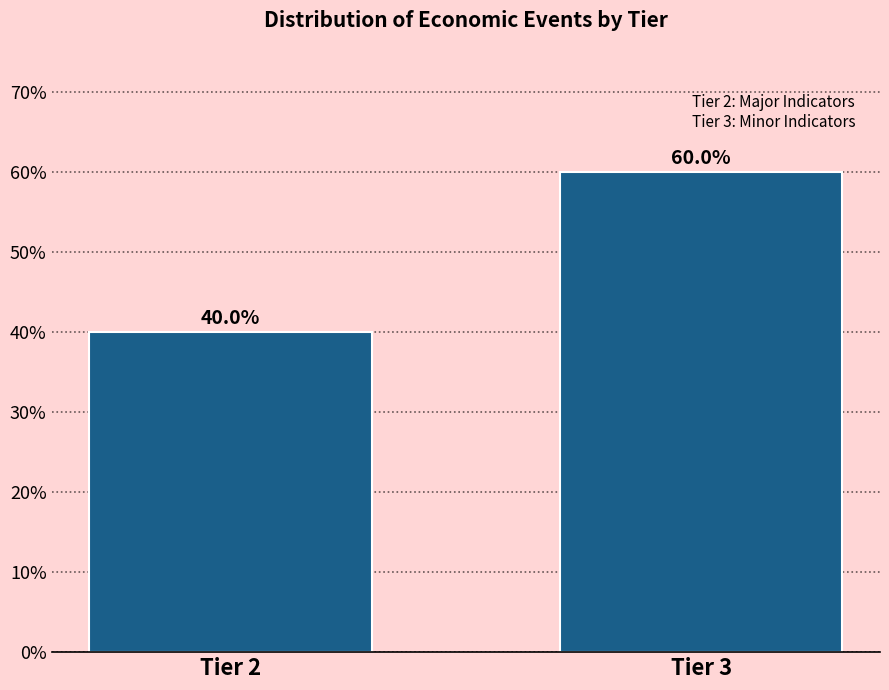

Reading left to right, extract all data points from this chart.

40	60